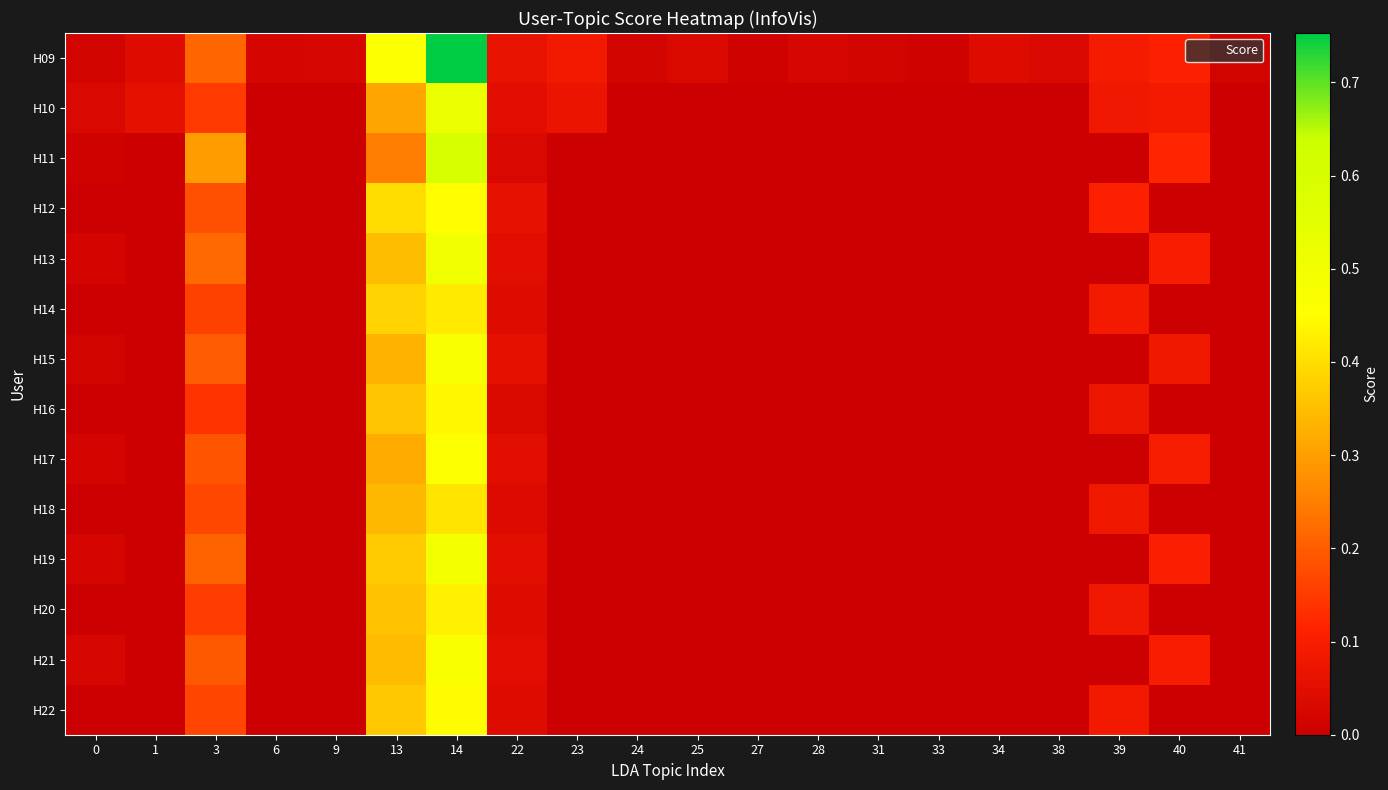

Reading left to right, list all the values displayed in this chart.

H09: 0=0.0	1=0.0	3=0.2	6=0.0	9=0.0	13=0.5	14=0.8	22=0.1	23=0.1	24=0.0	25=0.0	27=0.0	28=0.0	31=0.0	33=0.0	34=0.0	38=0.0	39=0.1	40=0.1	41=0.0
H10: 0=0.0	1=0.1	3=0.1	6=0.0	9=0.0	13=0.3	14=0.5	22=0.0	23=0.1	24=0.0	25=0.0	27=0.0	28=0.0	31=0.0	33=0.0	34=0.0	38=0.0	39=0.1	40=0.1	41=0.0
H11: 0=0.0	1=0.0	3=0.3	6=0.0	9=0.0	13=0.2	14=0.6	22=0.0	23=0.0	24=0.0	25=0.0	27=0.0	28=0.0	31=0.0	33=0.0	34=0.0	38=0.0	39=0.0	40=0.1	41=0.0
H12: 0=0.0	1=0.0	3=0.2	6=0.0	9=0.0	13=0.4	14=0.5	22=0.1	23=0.0	24=0.0	25=0.0	27=0.0	28=0.0	31=0.0	33=0.0	34=0.0	38=0.0	39=0.1	40=0.0	41=0.0
H13: 0=0.0	1=0.0	3=0.2	6=0.0	9=0.0	13=0.3	14=0.5	22=0.1	23=0.0	24=0.0	25=0.0	27=0.0	28=0.0	31=0.0	33=0.0	34=0.0	38=0.0	39=0.0	40=0.1	41=0.0
H14: 0=0.0	1=0.0	3=0.2	6=0.0	9=0.0	13=0.4	14=0.4	22=0.0	23=0.0	24=0.0	25=0.0	27=0.0	28=0.0	31=0.0	33=0.0	34=0.0	38=0.0	39=0.1	40=0.0	41=0.0
H15: 0=0.0	1=0.0	3=0.2	6=0.0	9=0.0	13=0.3	14=0.5	22=0.1	23=0.0	24=0.0	25=0.0	27=0.0	28=0.0	31=0.0	33=0.0	34=0.0	38=0.0	39=0.0	40=0.1	41=0.0
H16: 0=0.0	1=0.0	3=0.1	6=0.0	9=0.0	13=0.4	14=0.4	22=0.0	23=0.0	24=0.0	25=0.0	27=0.0	28=0.0	31=0.0	33=0.0	34=0.0	38=0.0	39=0.1	40=0.0	41=0.0
H17: 0=0.0	1=0.0	3=0.2	6=0.0	9=0.0	13=0.3	14=0.5	22=0.0	23=0.0	24=0.0	25=0.0	27=0.0	28=0.0	31=0.0	33=0.0	34=0.0	38=0.0	39=0.0	40=0.1	41=0.0
H18: 0=0.0	1=0.0	3=0.2	6=0.0	9=0.0	13=0.3	14=0.4	22=0.0	23=0.0	24=0.0	25=0.0	27=0.0	28=0.0	31=0.0	33=0.0	34=0.0	38=0.0	39=0.1	40=0.0	41=0.0
H19: 0=0.0	1=0.0	3=0.2	6=0.0	9=0.0	13=0.4	14=0.5	22=0.1	23=0.0	24=0.0	25=0.0	27=0.0	28=0.0	31=0.0	33=0.0	34=0.0	38=0.0	39=0.0	40=0.1	41=0.0
H20: 0=0.0	1=0.0	3=0.2	6=0.0	9=0.0	13=0.4	14=0.4	22=0.0	23=0.0	24=0.0	25=0.0	27=0.0	28=0.0	31=0.0	33=0.0	34=0.0	38=0.0	39=0.1	40=0.0	41=0.0
H21: 0=0.0	1=0.0	3=0.2	6=0.0	9=0.0	13=0.3	14=0.5	22=0.0	23=0.0	24=0.0	25=0.0	27=0.0	28=0.0	31=0.0	33=0.0	34=0.0	38=0.0	39=0.0	40=0.1	41=0.0
H22: 0=0.0	1=0.0	3=0.2	6=0.0	9=0.0	13=0.4	14=0.4	22=0.0	23=0.0	24=0.0	25=0.0	27=0.0	28=0.0	31=0.0	33=0.0	34=0.0	38=0.0	39=0.1	40=0.0	41=0.0